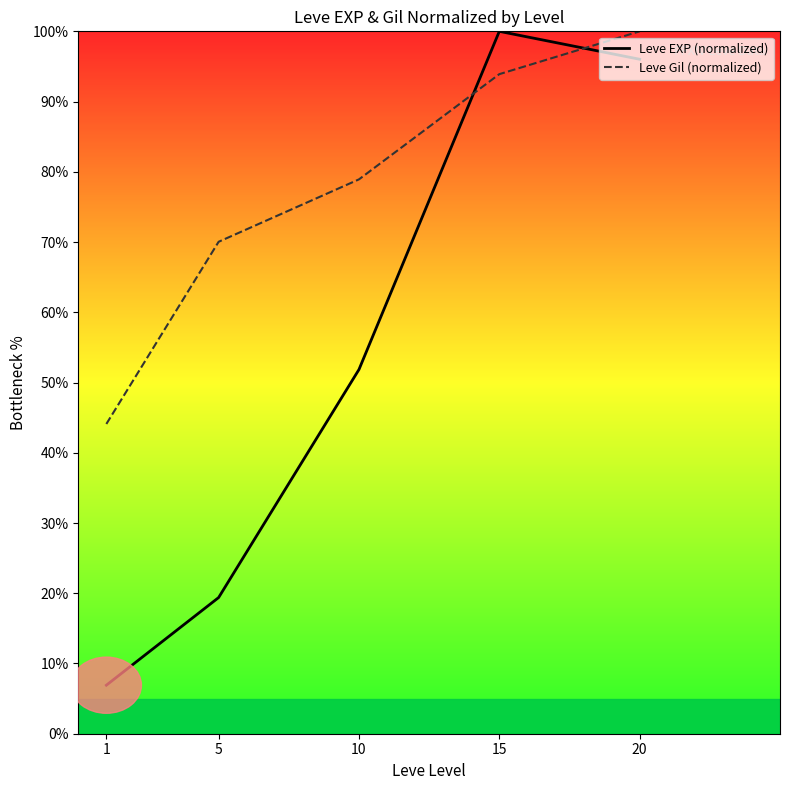

Where is Leve Gil (normalized) nearest to the value 72?

5